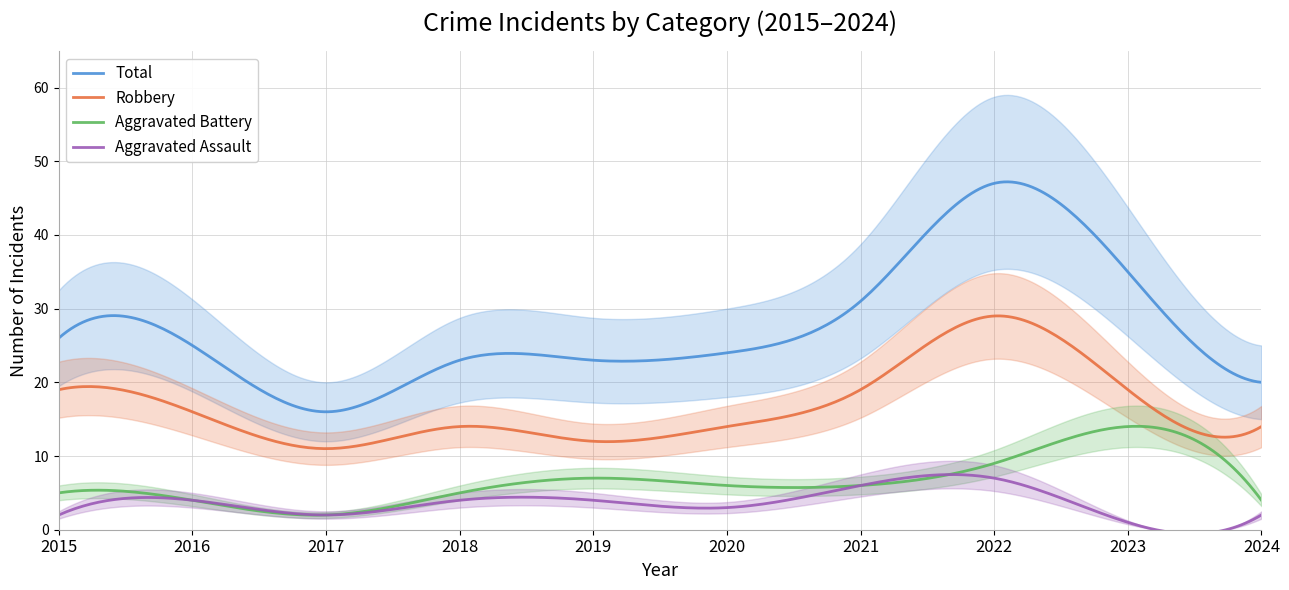

True or false: Total has a value of 29 at 2024.

False